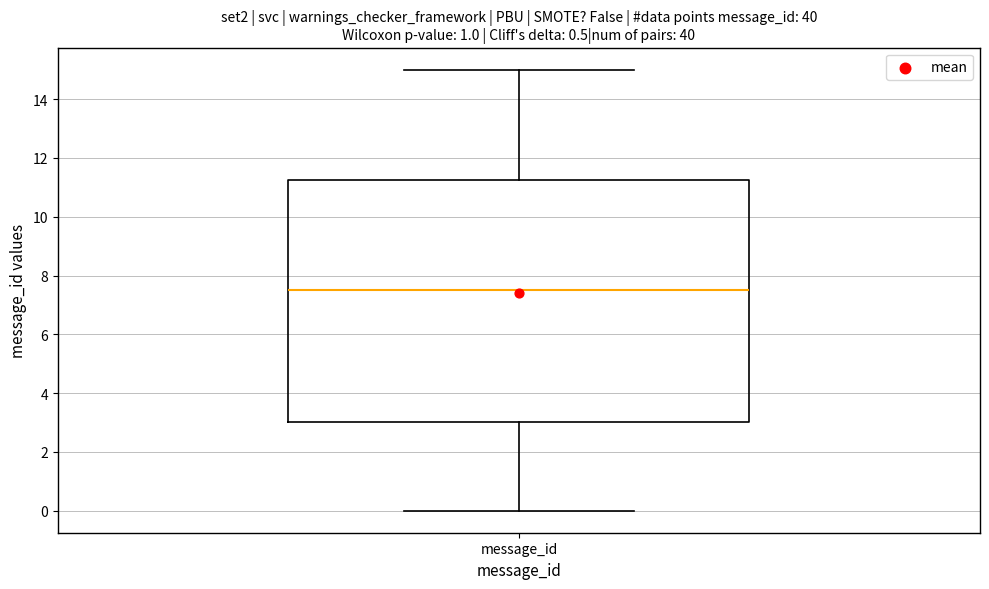

Transcribe this box plot: give where the median line is, the range the box spans, and where the two whiskers end, as read against the y-axis. The values are not printed on the chart, so give them approximately, as read against the axis.

median 7.6, box 3.0 to 11.2, whiskers 0.0 to 15.0